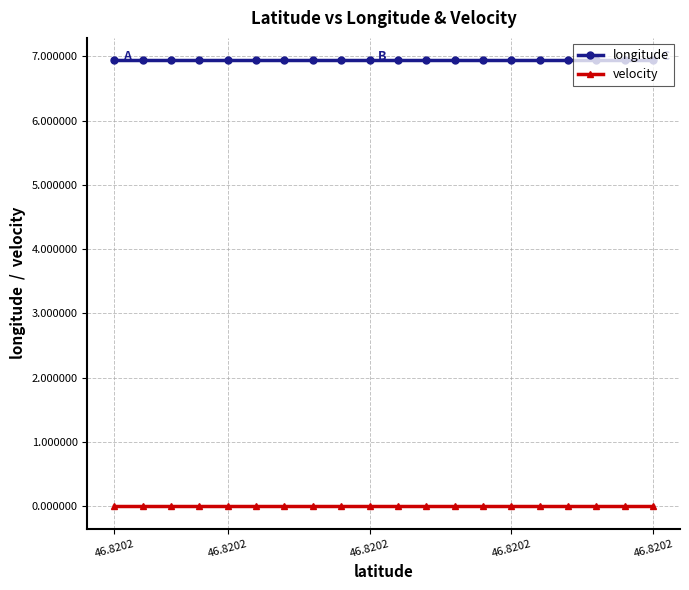

What is the maximum value for longitude?

6.9